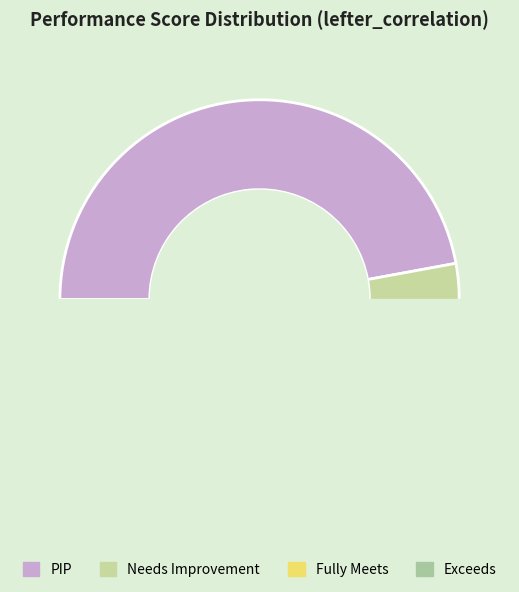

Combined, do Fully Meets and Exceeds account for over 50%?

No